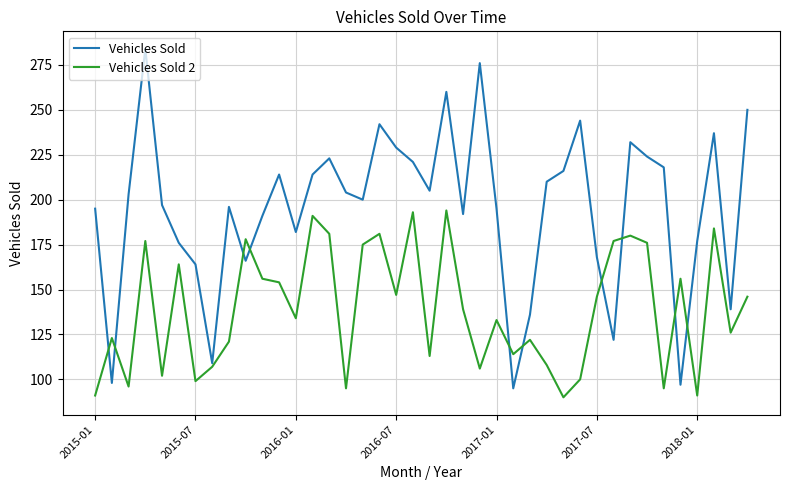

Rank the series by their average value, from lowest to highest.

Vehicles Sold 2, Vehicles Sold